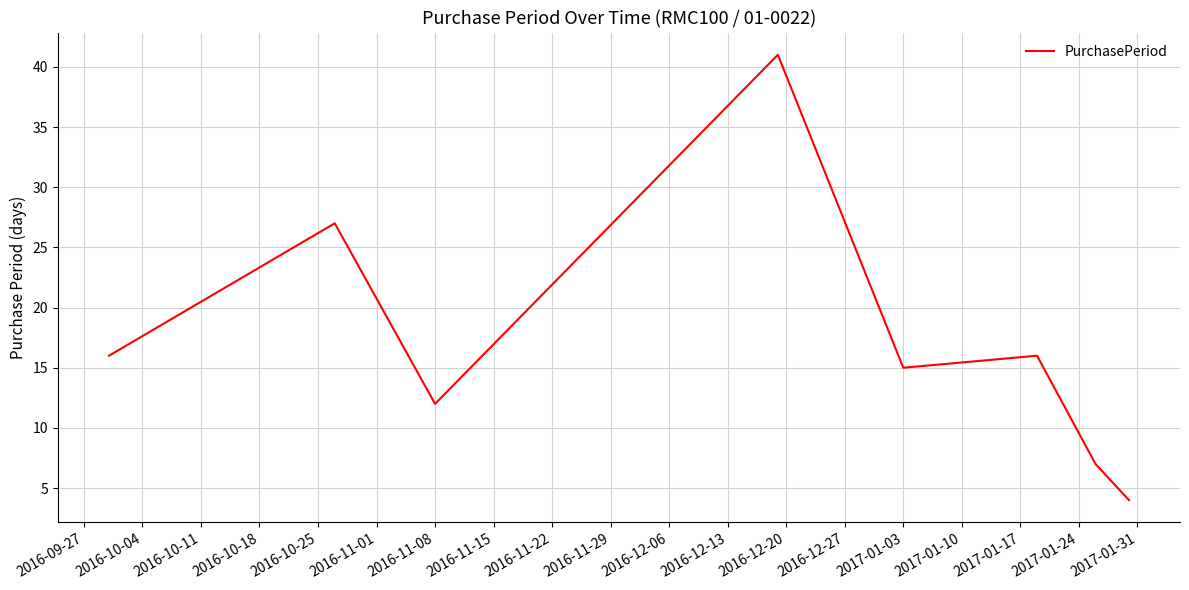

What is the sum of all values?

138